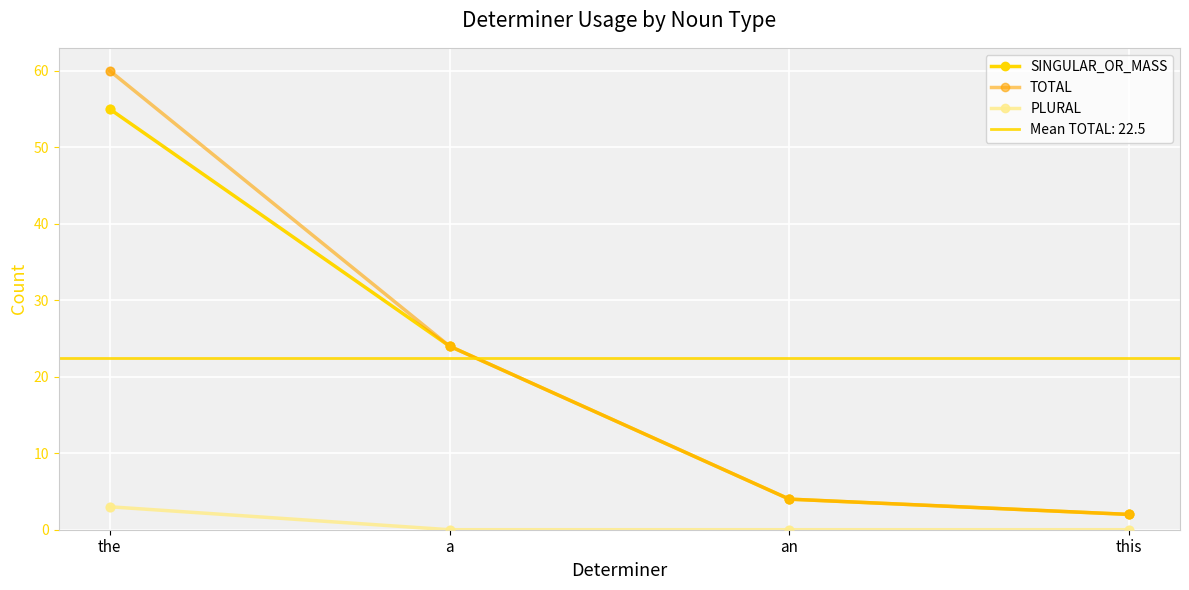

At how many categories does at least one series exceed 49?

1